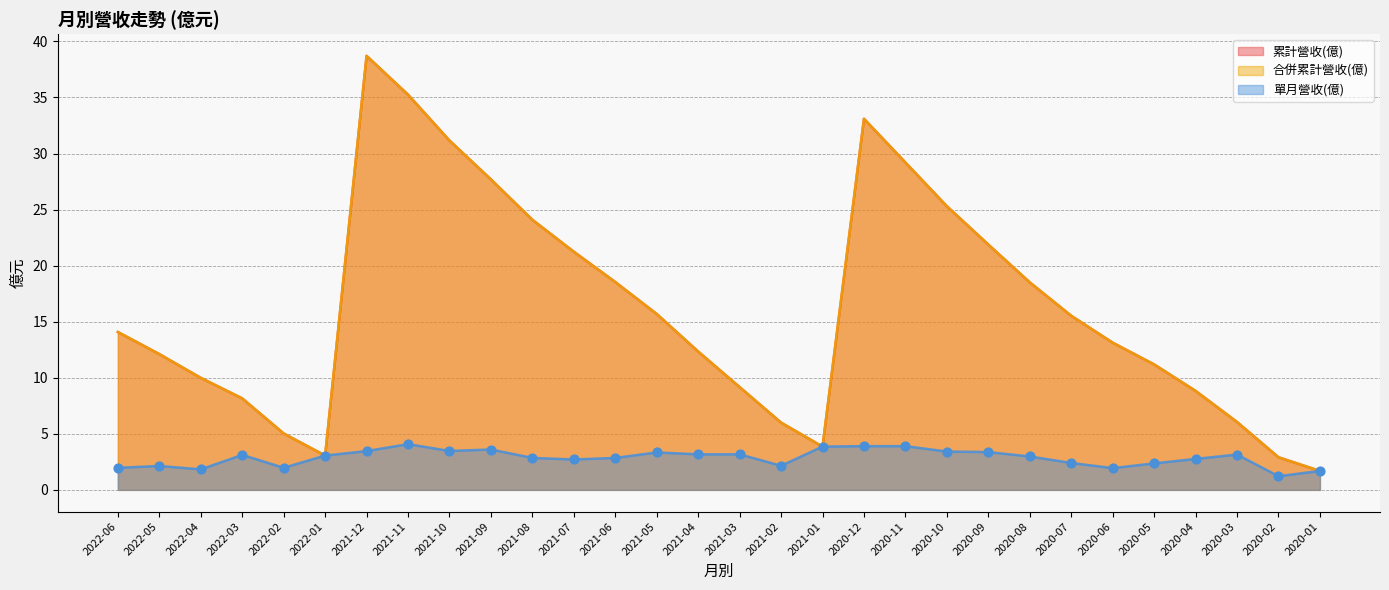

At how many categories does at least one series exceed 19?

10